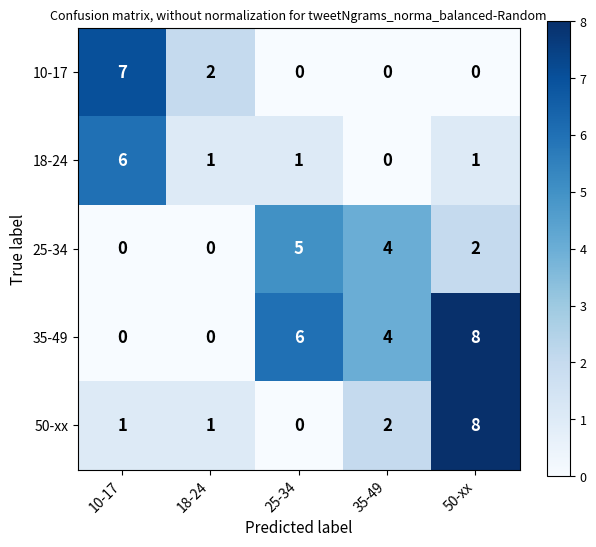

What is the sum of all 35-49 values?

18